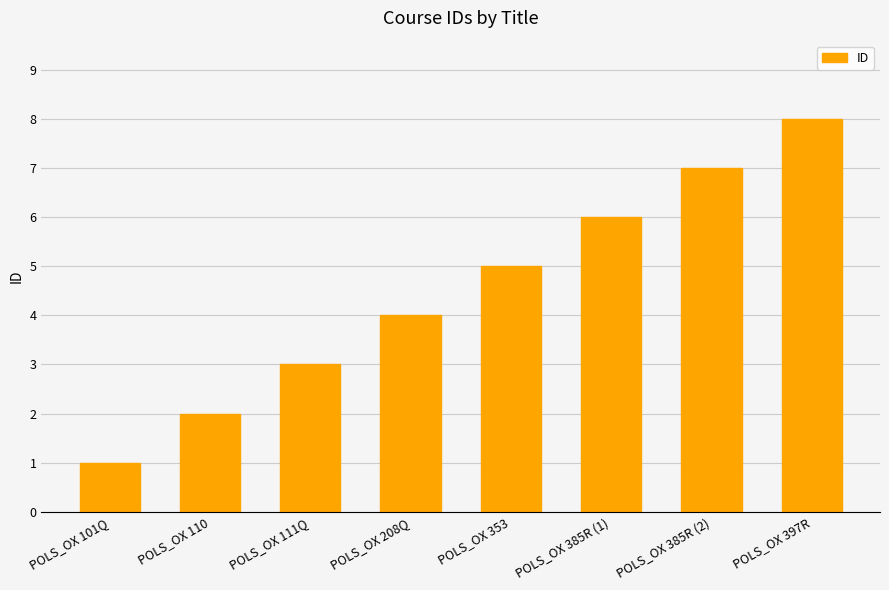

The chart shows a value of 12 at POLS_OX 385R (2). True or false?

False